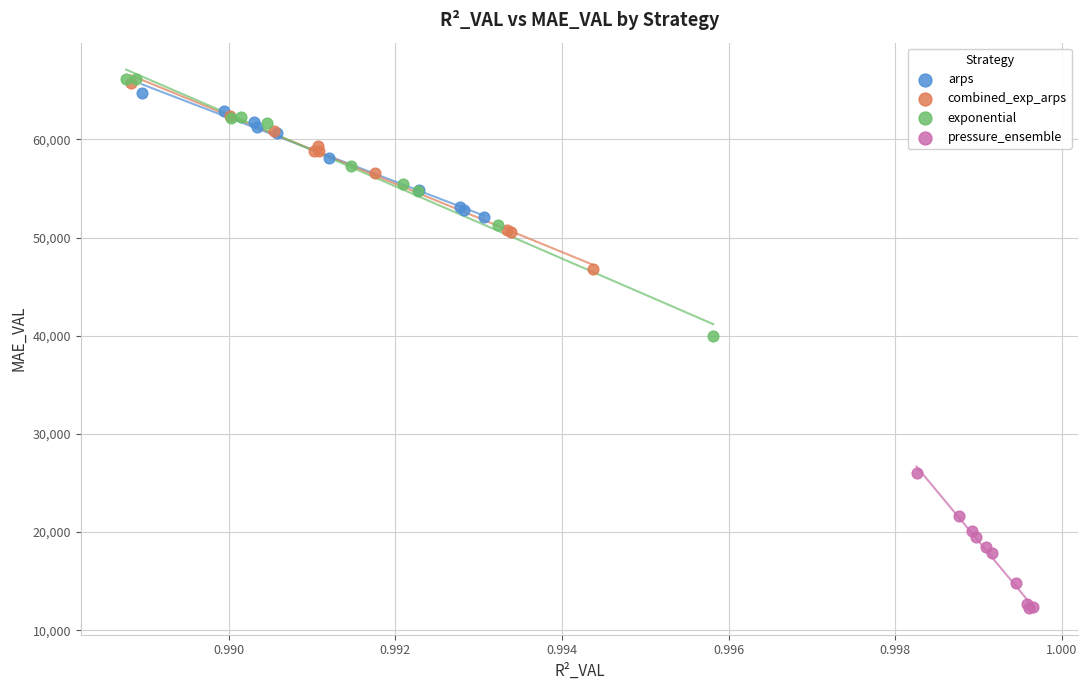

What are all the series names shown in the legend?

arps, combined_exp_arps, exponential, pressure_ensemble